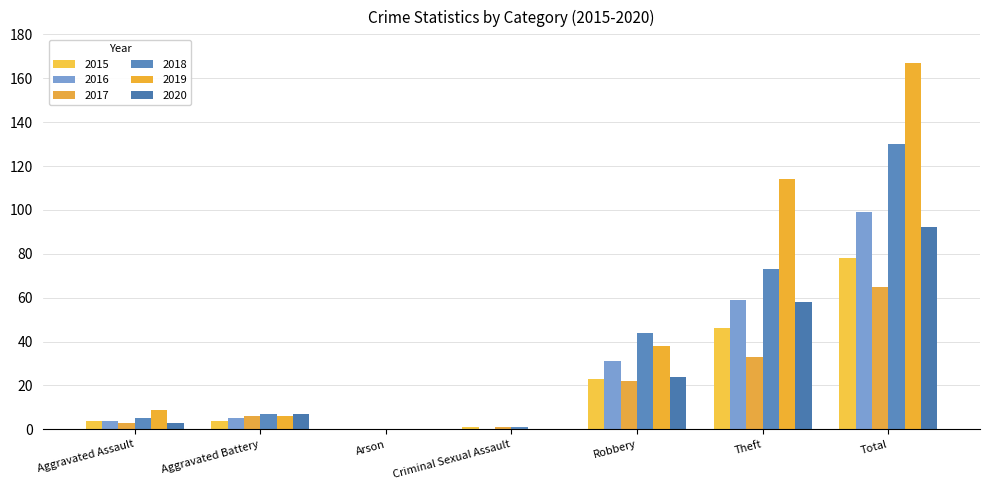

Reading right to left, extract all data points from this chart.

2015: Total=78	Theft=46	Robbery=23	Criminal Sexual Assault=1	Arson=0	Aggravated Battery=4	Aggravated Assault=4
2016: Total=99	Theft=59	Robbery=31	Criminal Sexual Assault=0	Arson=0	Aggravated Battery=5	Aggravated Assault=4
2017: Total=65	Theft=33	Robbery=22	Criminal Sexual Assault=1	Arson=0	Aggravated Battery=6	Aggravated Assault=3
2018: Total=130	Theft=73	Robbery=44	Criminal Sexual Assault=1	Arson=0	Aggravated Battery=7	Aggravated Assault=5
2019: Total=167	Theft=114	Robbery=38	Criminal Sexual Assault=0	Arson=0	Aggravated Battery=6	Aggravated Assault=9
2020: Total=92	Theft=58	Robbery=24	Criminal Sexual Assault=0	Arson=0	Aggravated Battery=7	Aggravated Assault=3